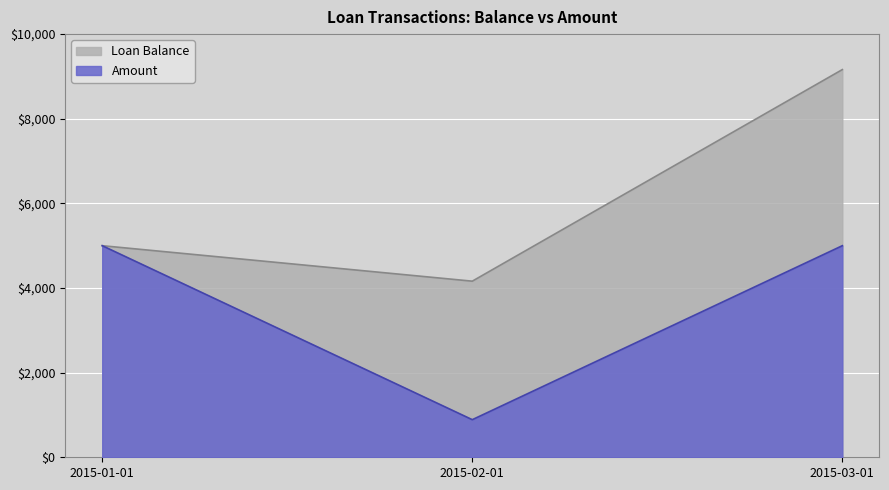

Reading right to left, transcribe all the data shown in this chart.

Loan Balance: 9161.5	4161.5	5000.0
Amount: 5000.0	888.5	5000.0